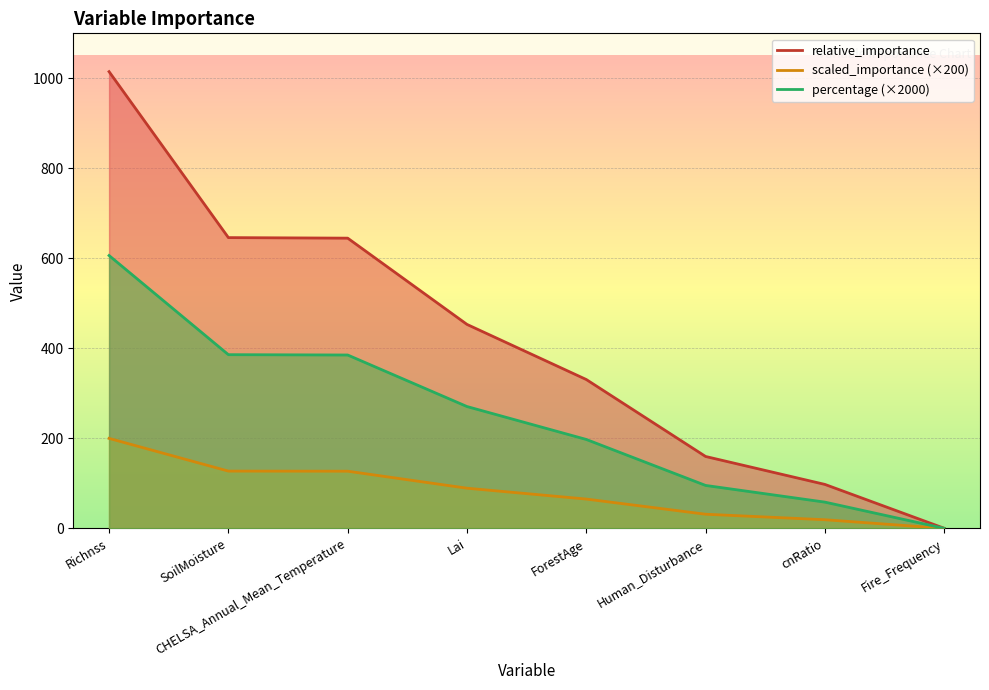

Reading right to left, transcribe all the data shown in this chart.

relative_importance: 0.3	97.7	159.8	330.8	453.2	644.9	646.1	1014.8
scaled_importance: 0.1	19.3	31.5	65.2	89.3	127.1	127.3	200.0
percentage: 0.2	58.4	95.5	197.6	270.8	385.3	386.0	606.3